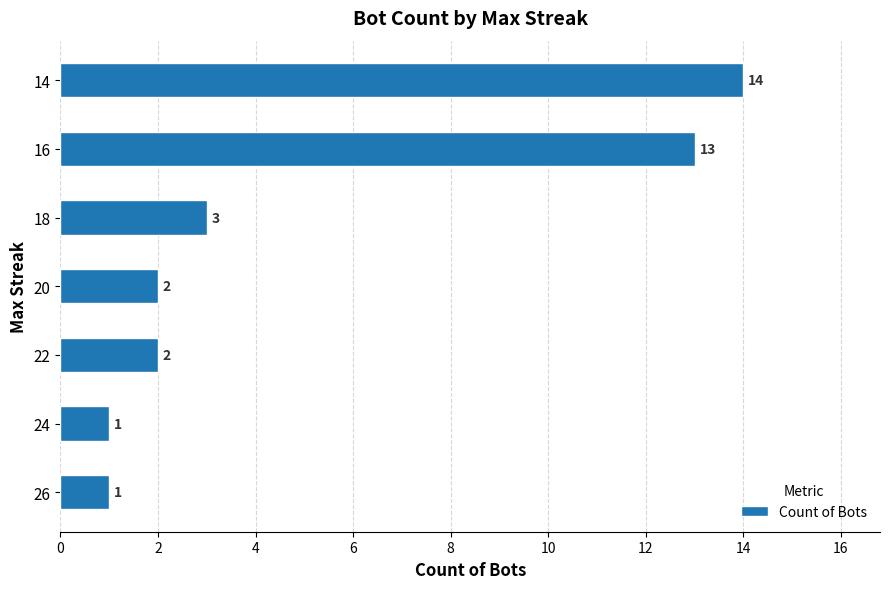

Where is the data nearest to the value 7?

18